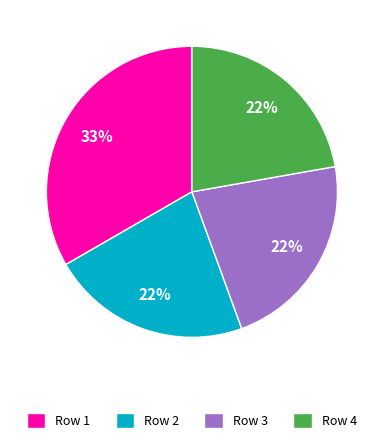

The Row 3 slice represents 22% of the pie. True or false?

True